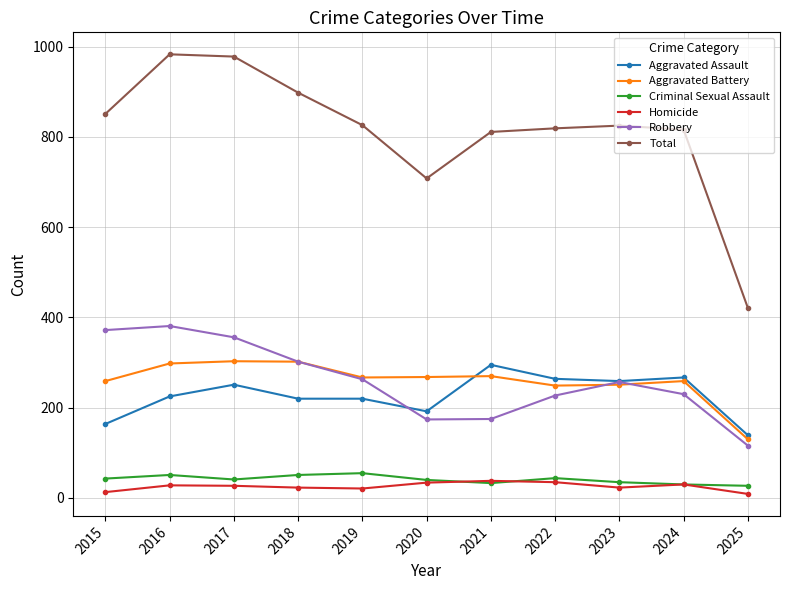

What value does the Aggravated Battery series have at 2016, to the nearest 5?

300